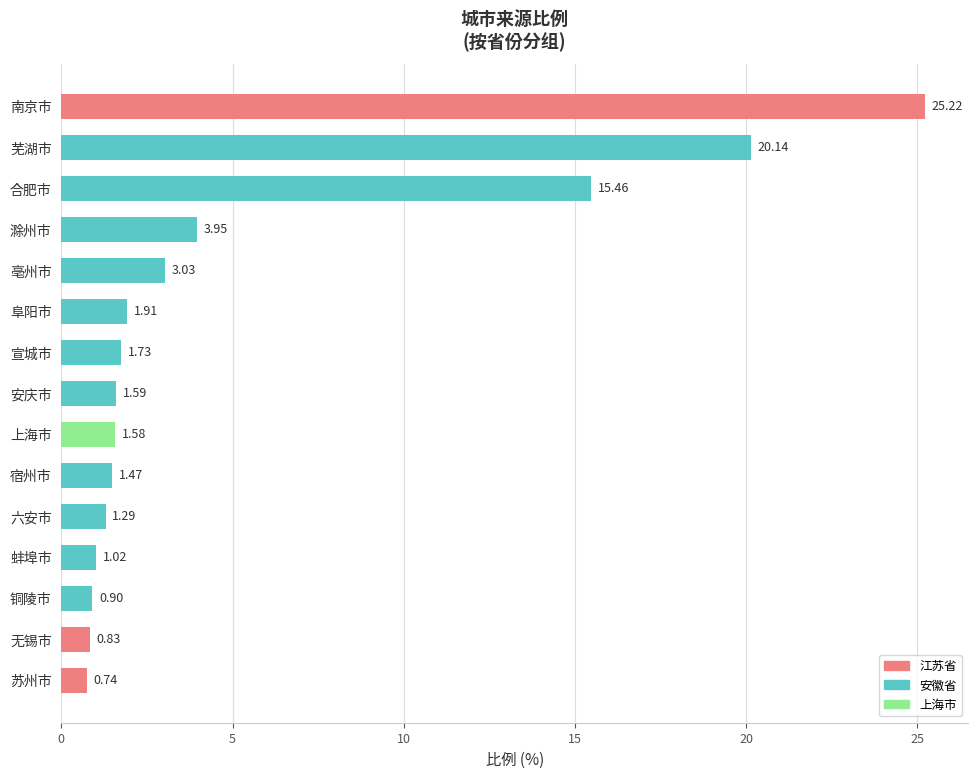

What is the label of the 15th bar from the top?

苏州市